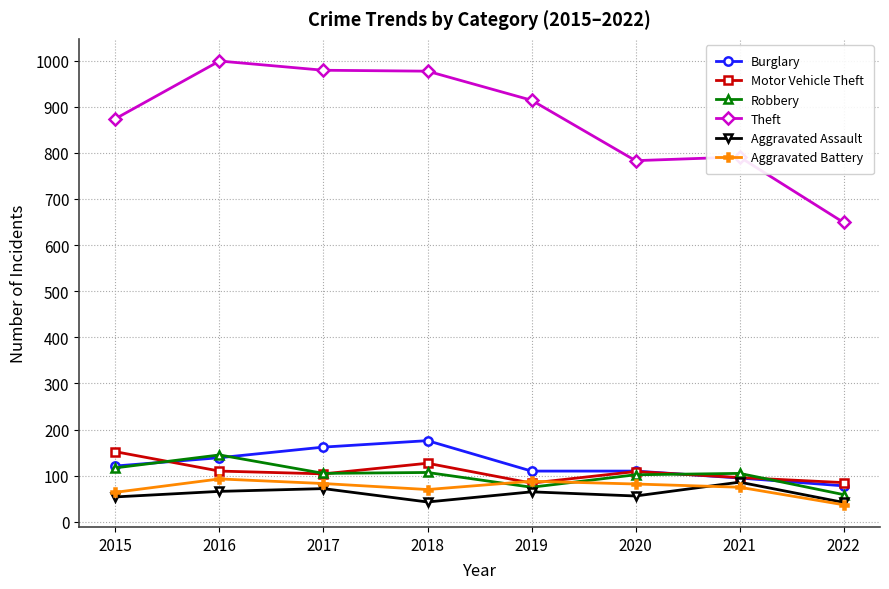

At how many categories does at least one series exceed 327?

8